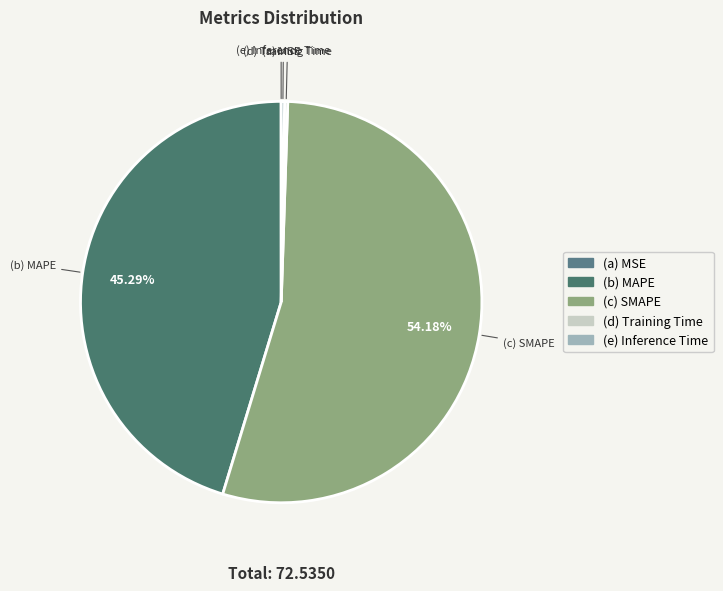

Is there a majority slice in this chart?

Yes